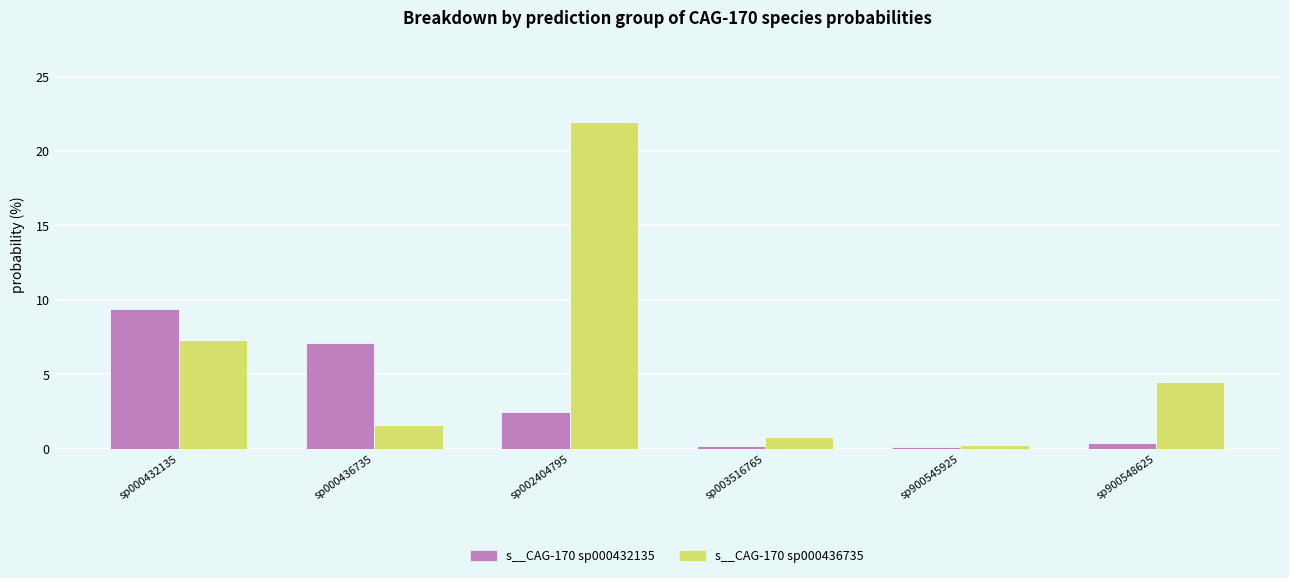

What is the difference between the maximum and minimum values in the s__CAG-170 sp000436735 series?

21.7